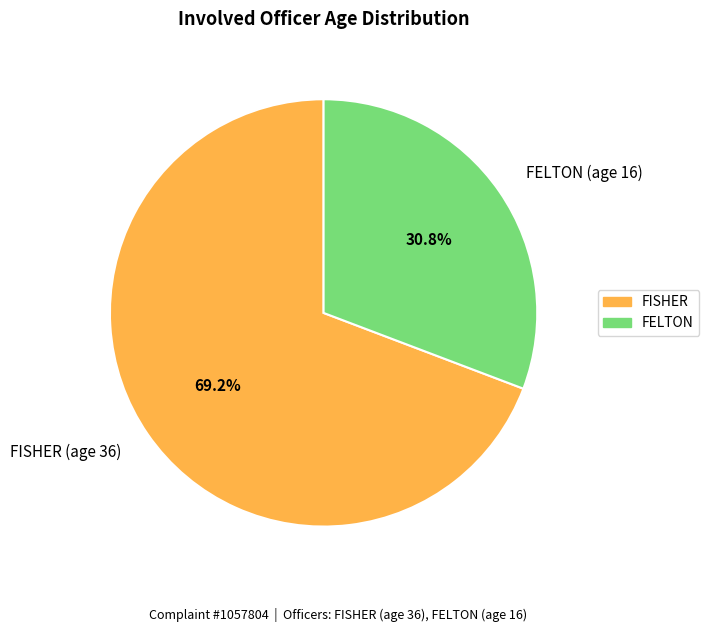

Is FISHER (age 36) the majority of the pie?

Yes